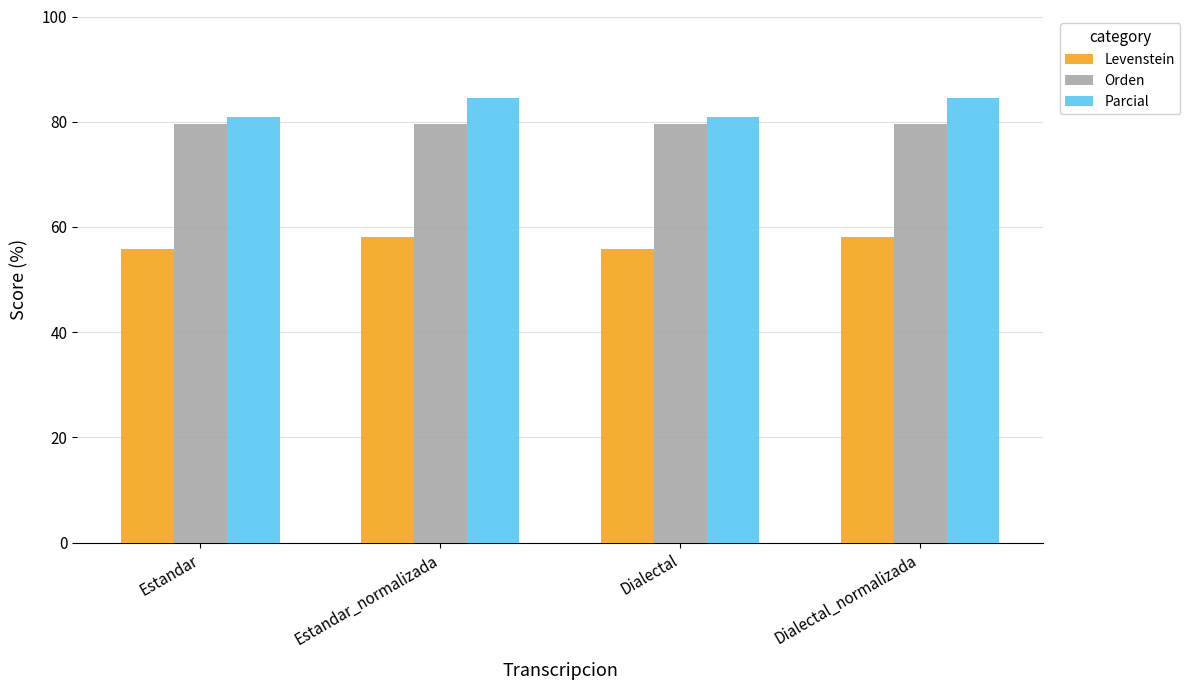

Reading left to right, list all the values displayed in this chart.

Levenstein: Estandar=55.7	Estandar_normalizada=58.2	Dialectal=55.7	Dialectal_normalizada=58.2
Orden: Estandar=79.6	Estandar_normalizada=79.6	Dialectal=79.6	Dialectal_normalizada=79.6
Parcial: Estandar=80.9	Estandar_normalizada=84.4	Dialectal=80.9	Dialectal_normalizada=84.4